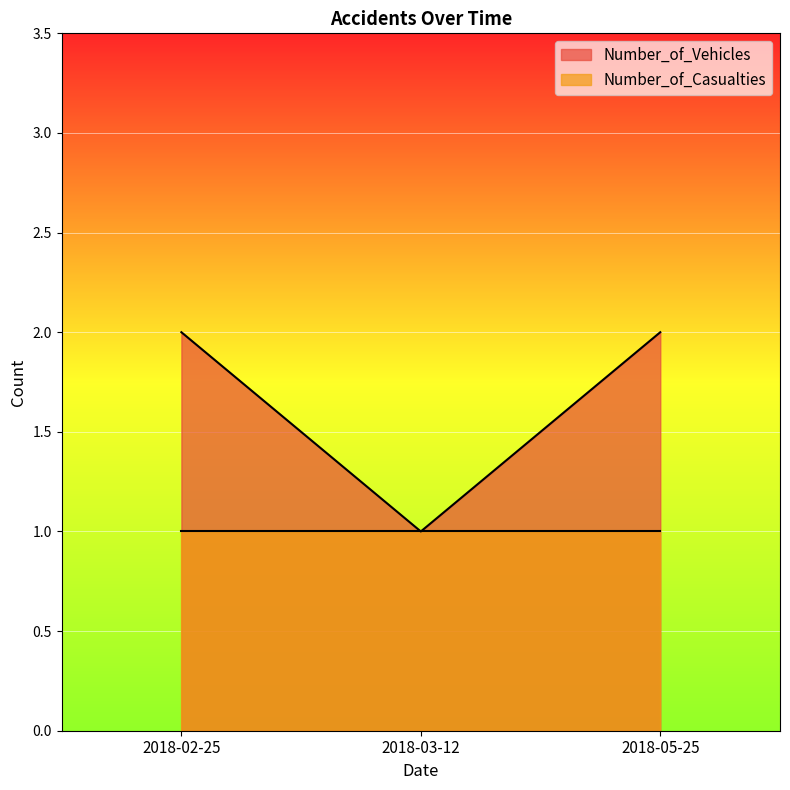

List the labels in order of value, smallest first.

2018-03-12, 2018-02-25, 2018-05-25